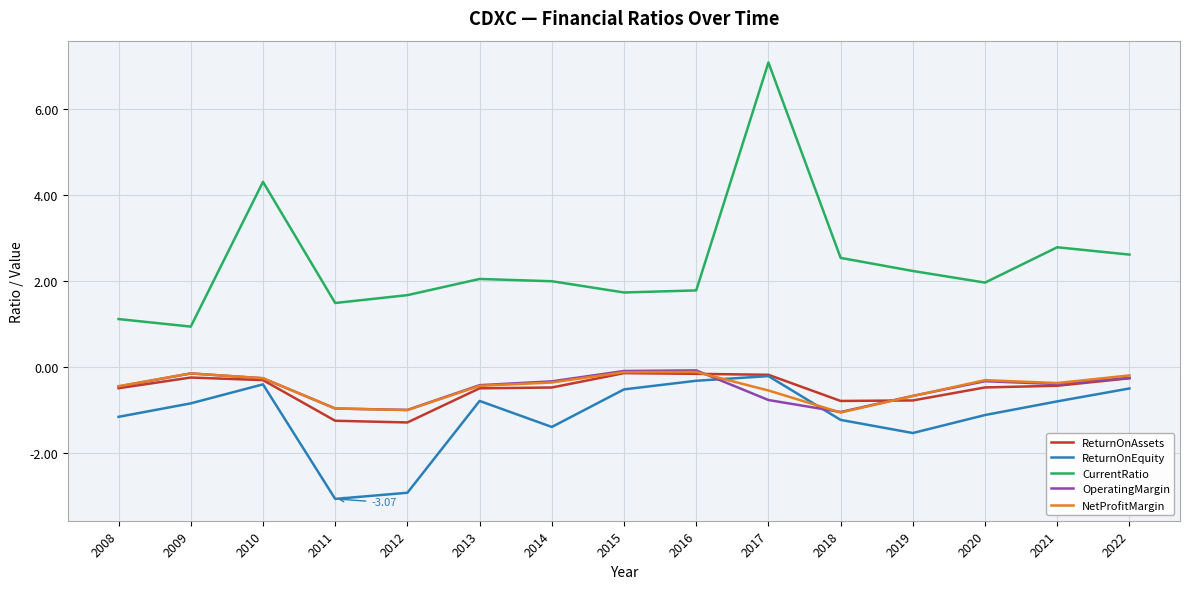

True or false: CurrentRatio and OperatingMargin intersect in this chart.

False